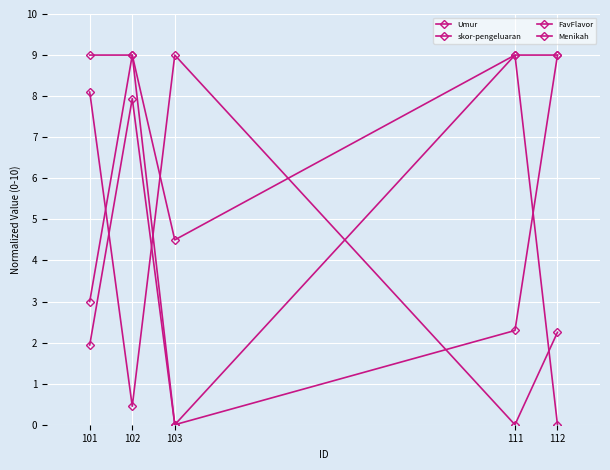

Is it true that FavFlavor equals 9.0 at 102?

True